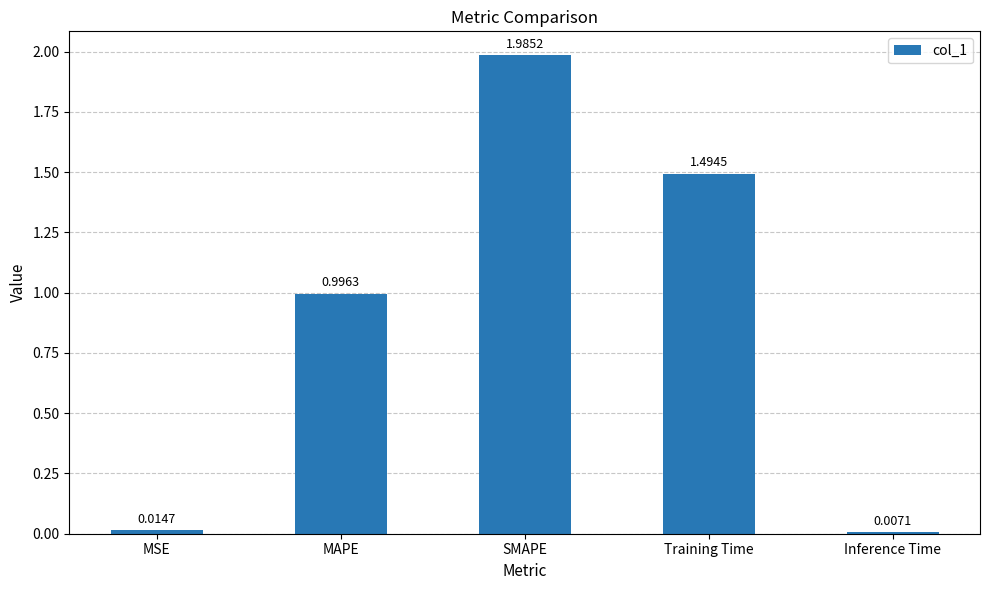

List the labels in order of value, smallest first.

Inference Time, MSE, MAPE, Training Time, SMAPE